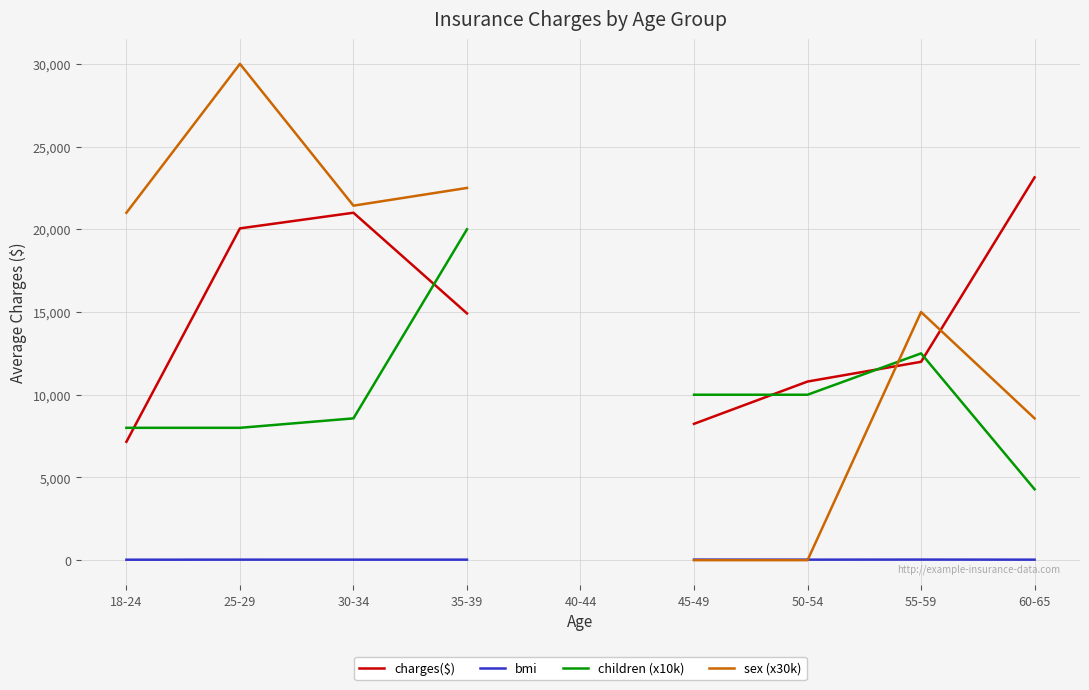

How many lines are shown in the chart?

4